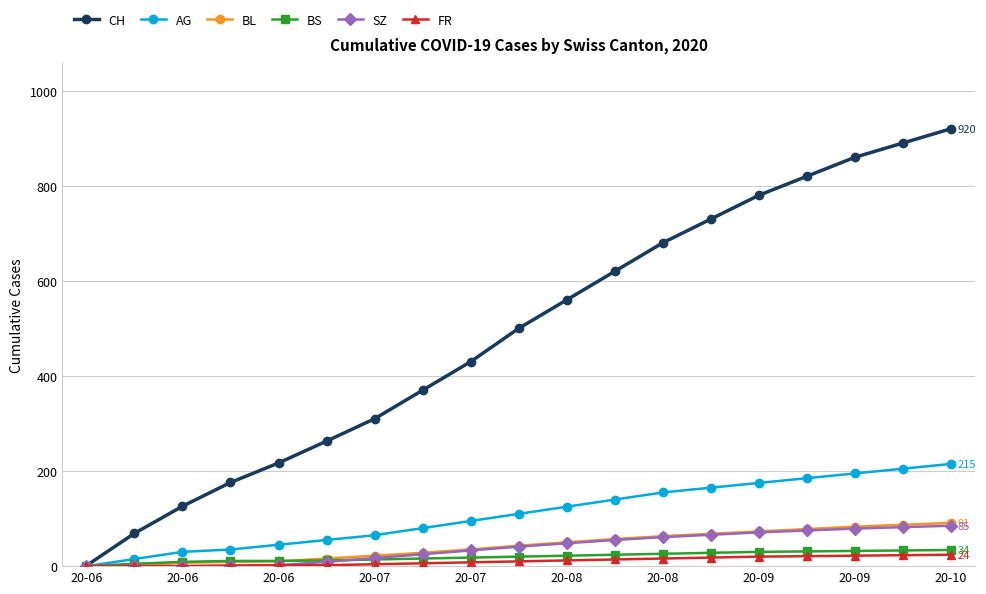

How many categories are shown in the chart?

19